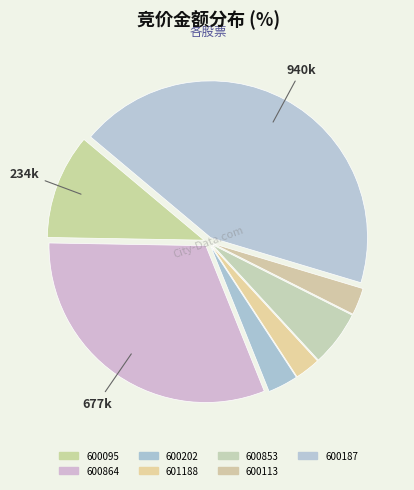

Combined, what portion of the pie is 600853 and 600095?

16.6%